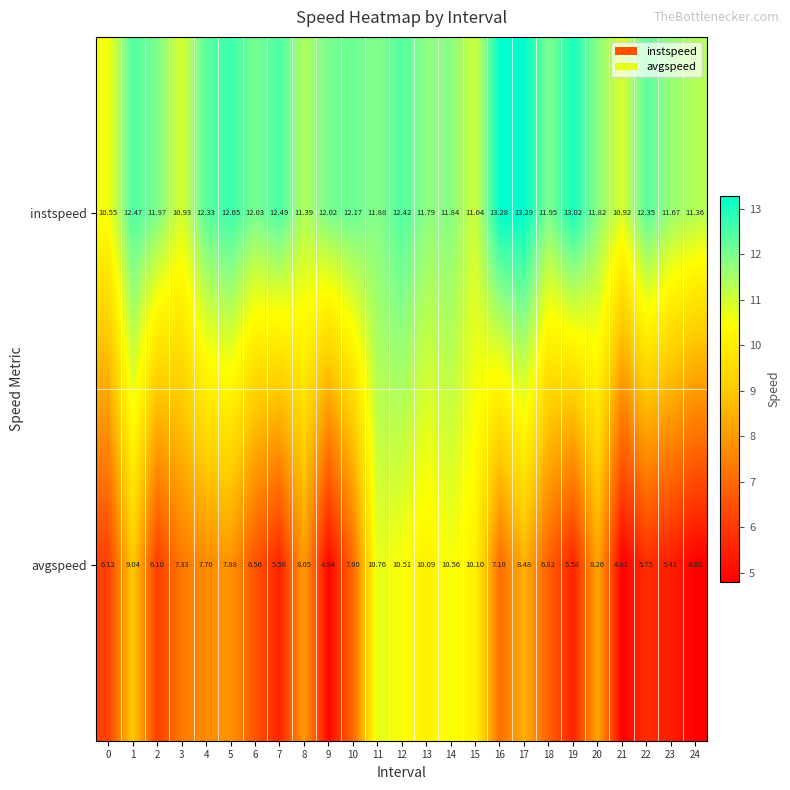

At how many categories does at least one series exceed 6?

25